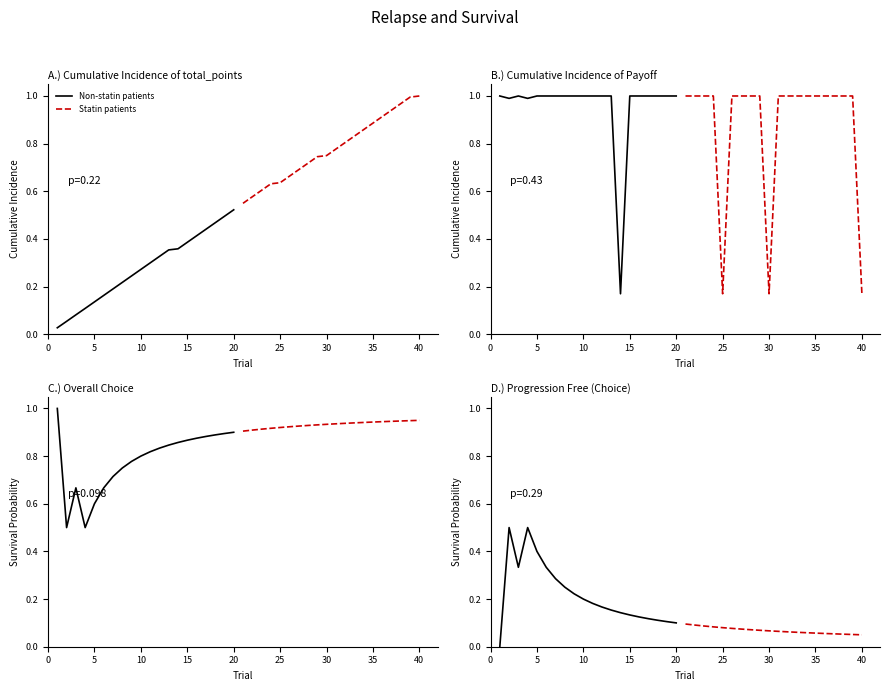

What are all the series names shown in the legend?

Non-statin patients, Statin patients